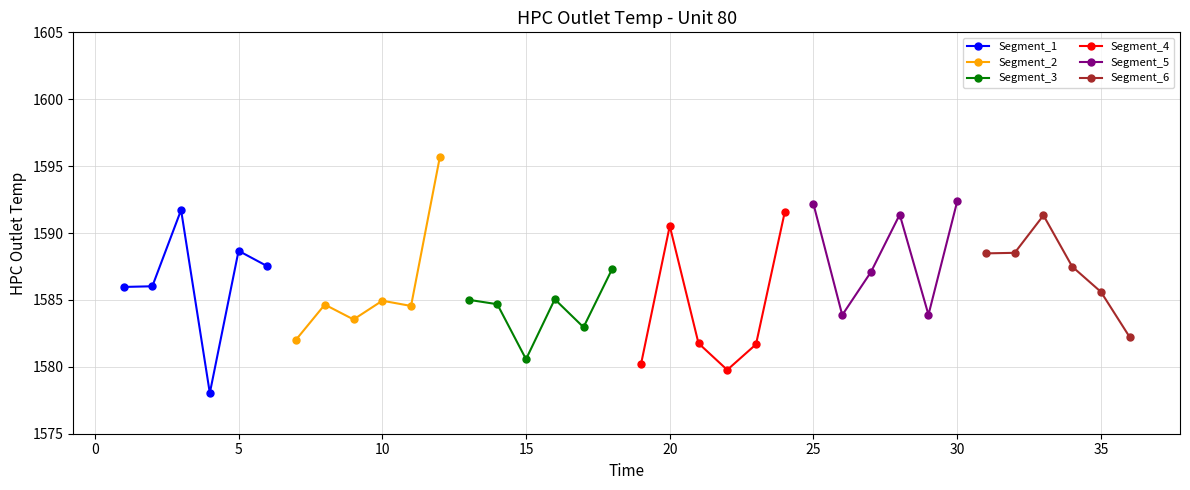

Which series has the largest total across all categories?

Segment_5